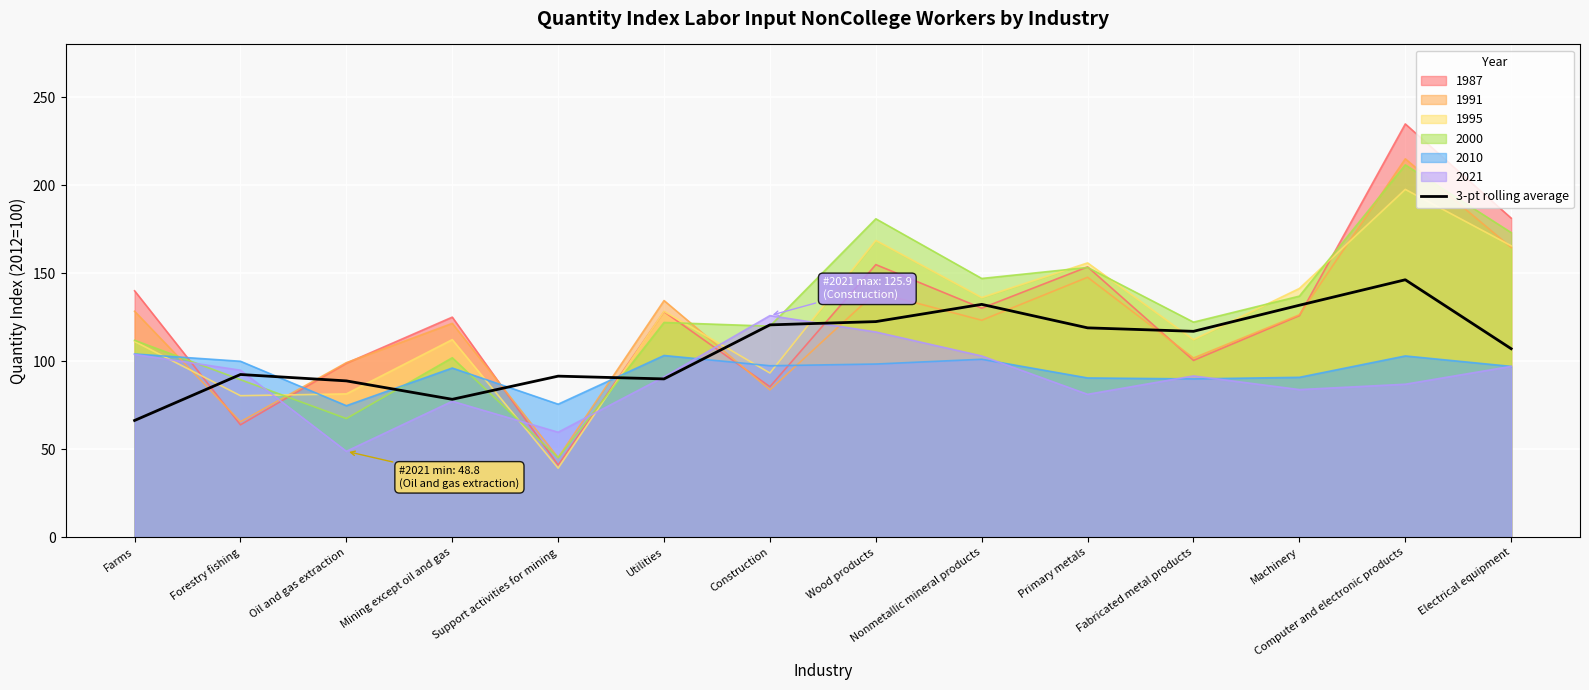

How many lines are shown in the chart?

7